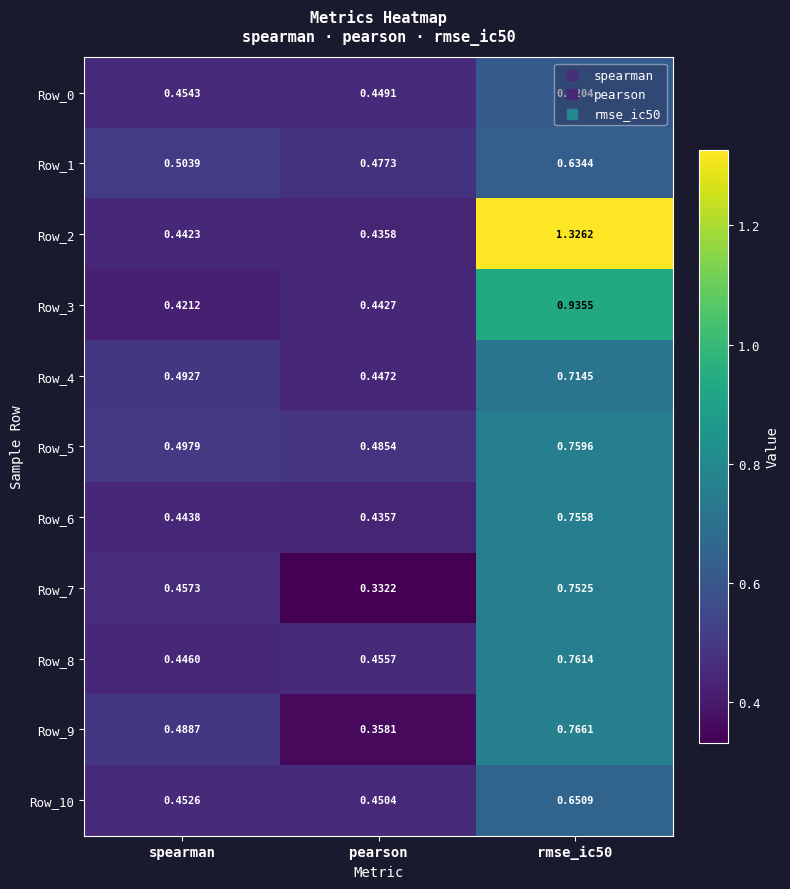

What is the total value across all series at rmse_ic50?

8.7